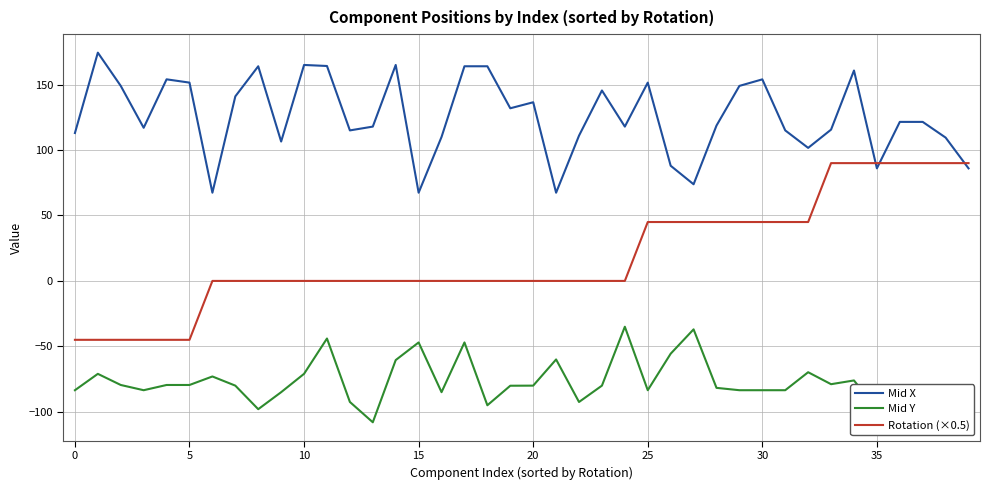

Rank the series by their maximum value, from highest to lowest.

Mid X, Rotation (×0.5), Mid Y